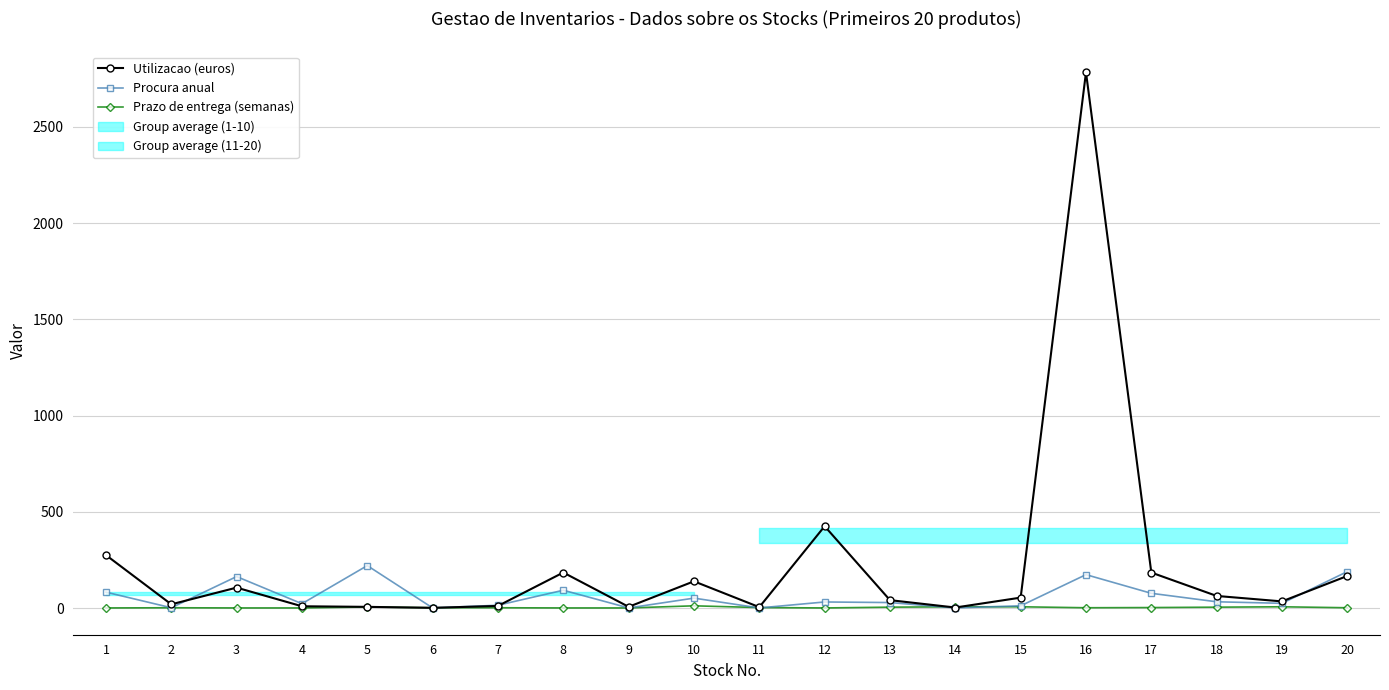

At which category is the sum across all series the highest?

16